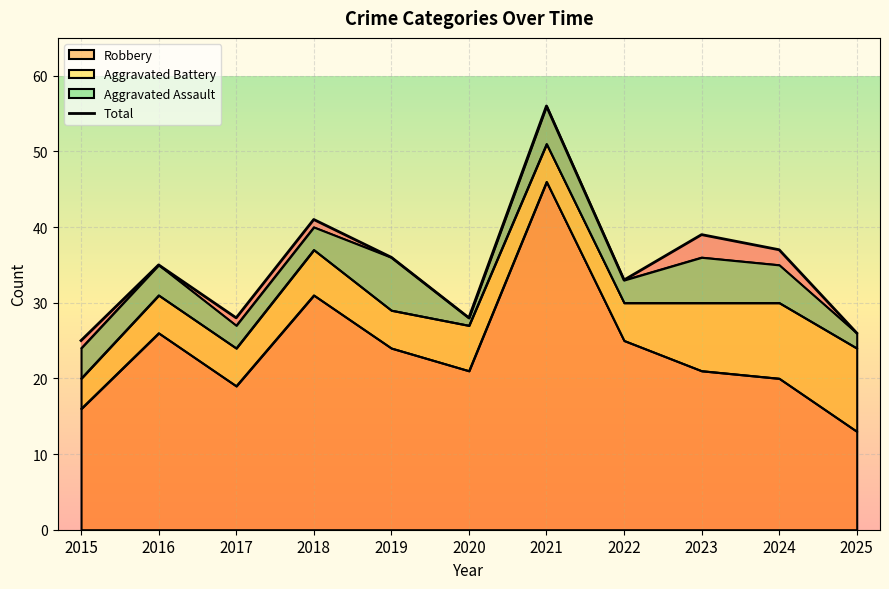

Reading left to right, transcribe all the data shown in this chart.

25	35	28	41	36	28	56	33	39	37	26